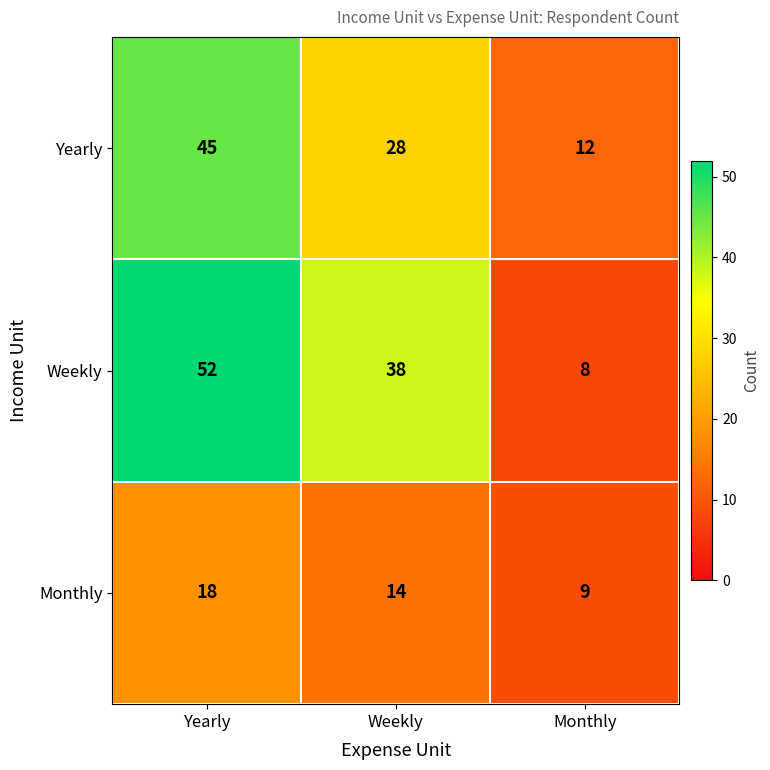

Count the Yearly values in the range 12 to 45.

3